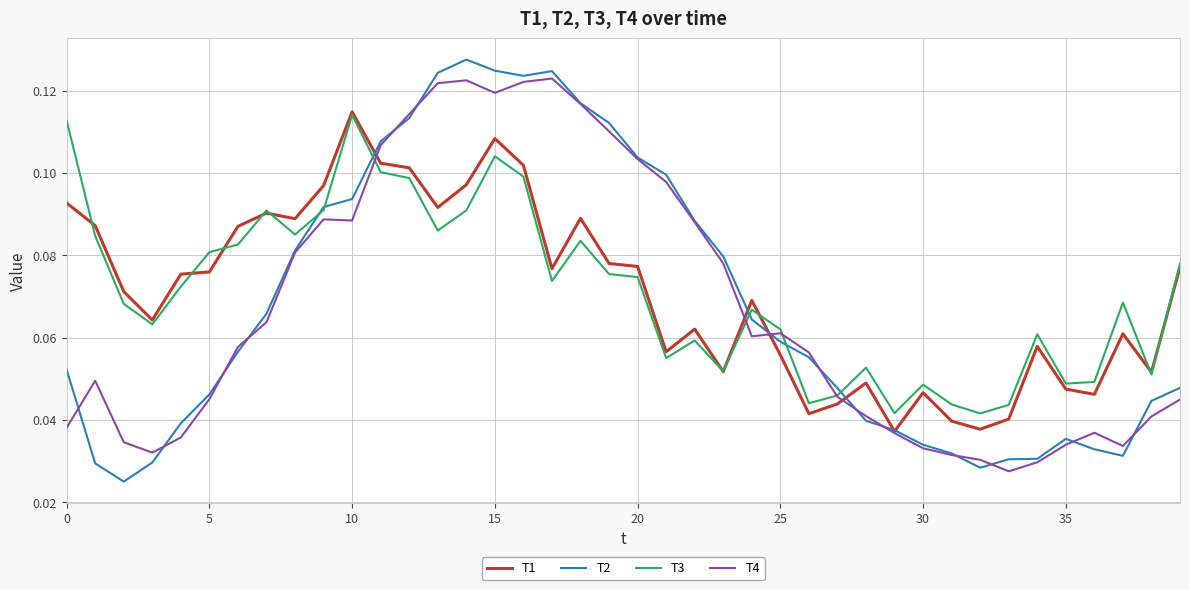

What are all the series names shown in the legend?

T1, T2, T3, T4